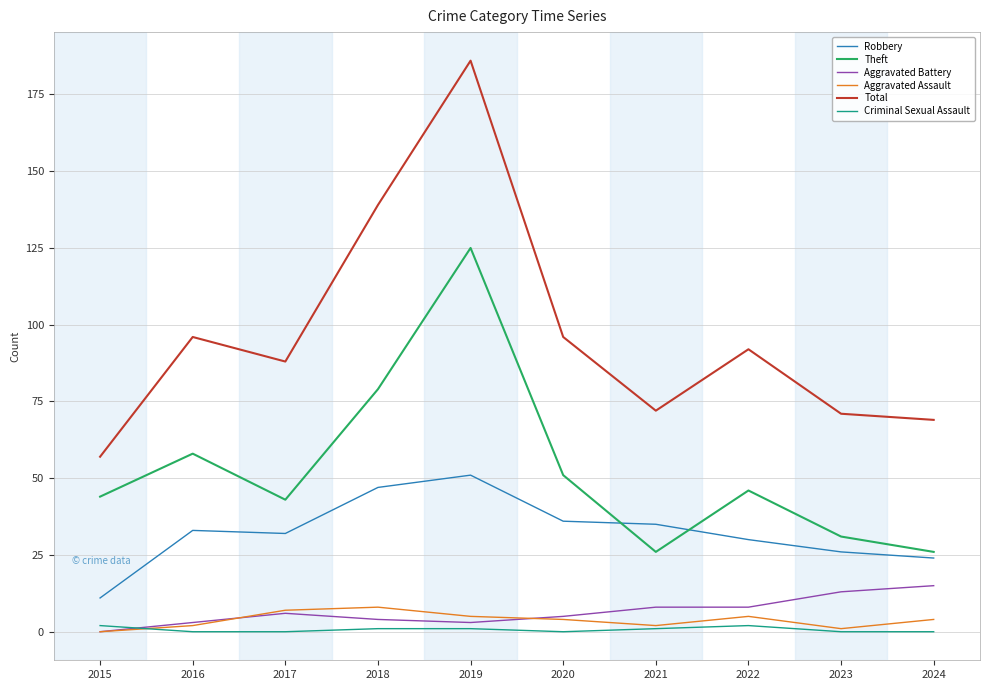

True or false: Total and Robbery cross at least once.

False